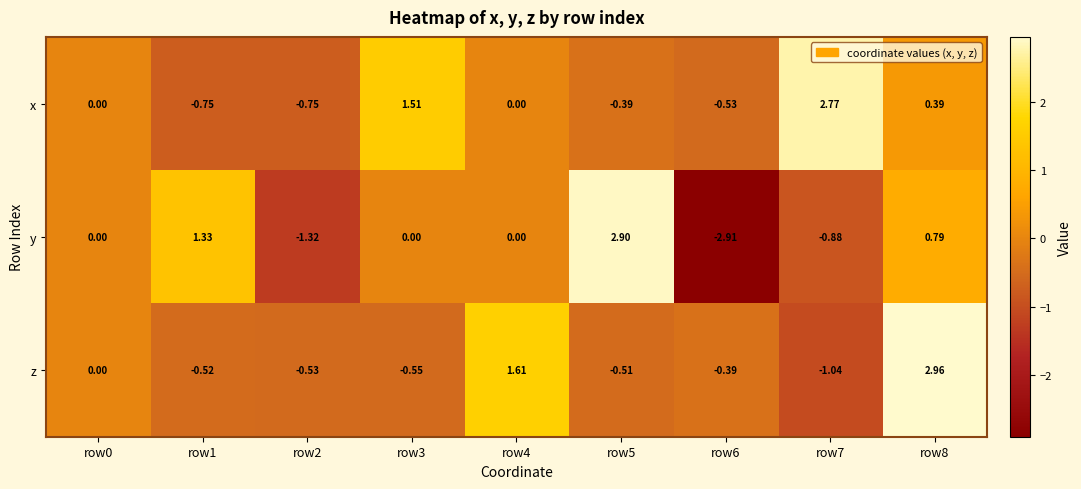

How many data points in z are less than 0?

6